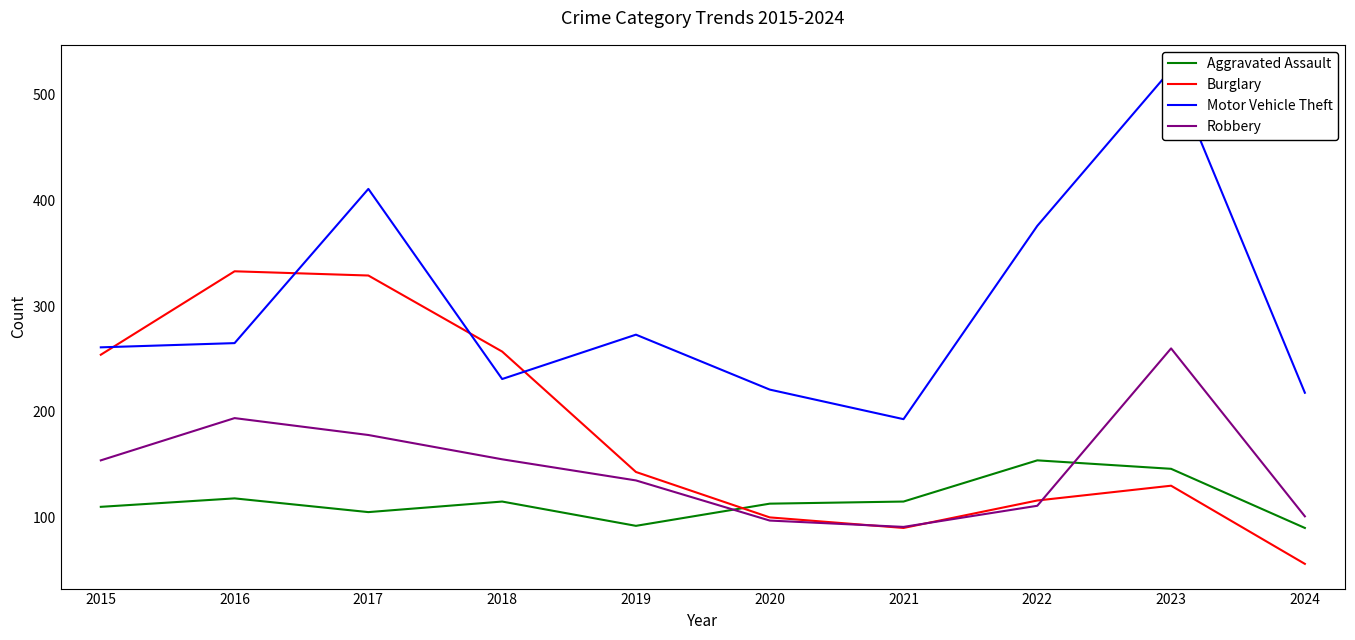

After their last crossing, which series has the higher values: Burglary or Robbery?

Robbery